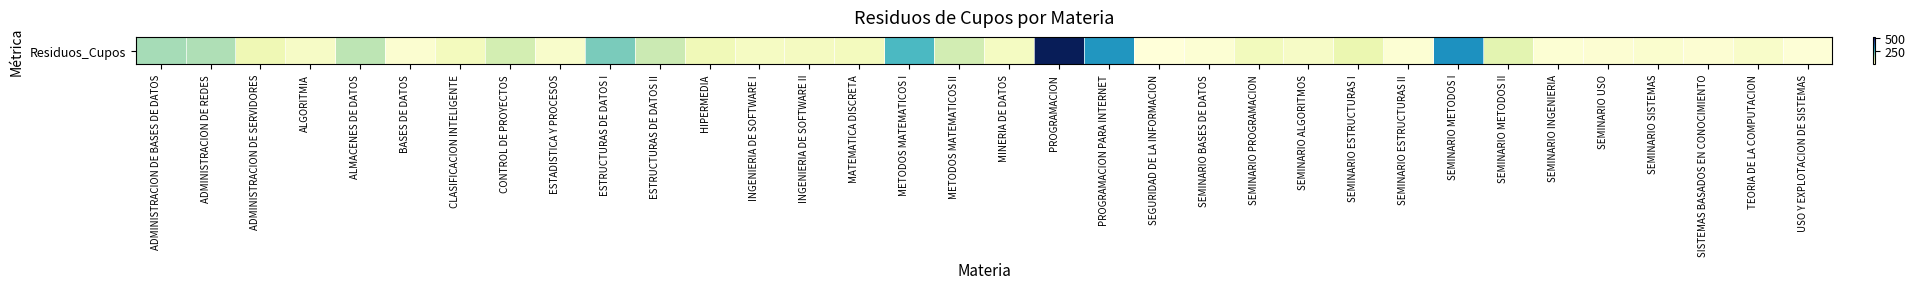

Reading left to right, extract all data points from this chart.

ADMINISTRACION DE BASES DE DATOS=166	ADMINISTRACION DE REDES=159	ADMINISTRACION DE SERVIDORES=65	ALGORITMIA=39	ALMACENES DE DATOS=147	BASES DE DATOS=22	CLASIFICACION INTELIGENTE=50	CONTROL DE PROYECTOS=116	ESTADISTICA Y PROCESOS=31	ESTRUCTURAS DE DATOS I=208	ESTRUCTURAS DE DATOS II=131	HIPERMEDIA=61	INGENIERIA DE SOFTWARE I=42	INGENIERIA DE SOFTWARE II=47	MATEMATICA DISCRETA=50	METODOS MATEMATICOS I=256	METODOS MATEMATICOS II=117	MINERIA DE DATOS=45	PROGRAMACION=528	PROGRAMACION PARA INTERNET=323	SEGURIDAD DE LA INFORMACION=7	SEMINARIO BASES DE DATOS=16	SEMINARIO PROGRAMACION=53	SEMINARIO ALGORITMOS=38	SEMINARIO ESTRUCTURAS I=76	SEMINARIO ESTRUCTURAS II=16	SEMINARIO METODOS I=332	SEMINARIO METODOS II=90	SEMINARIO INGENIERIA=17	SEMINARIO USO=19	SEMINARIO SISTEMAS=24	SISTEMAS BASADOS EN CONOCIMIENTO=19	TEORIA DE LA COMPUTACION=33	USO Y EXPLOTACION DE SISTEMAS=12